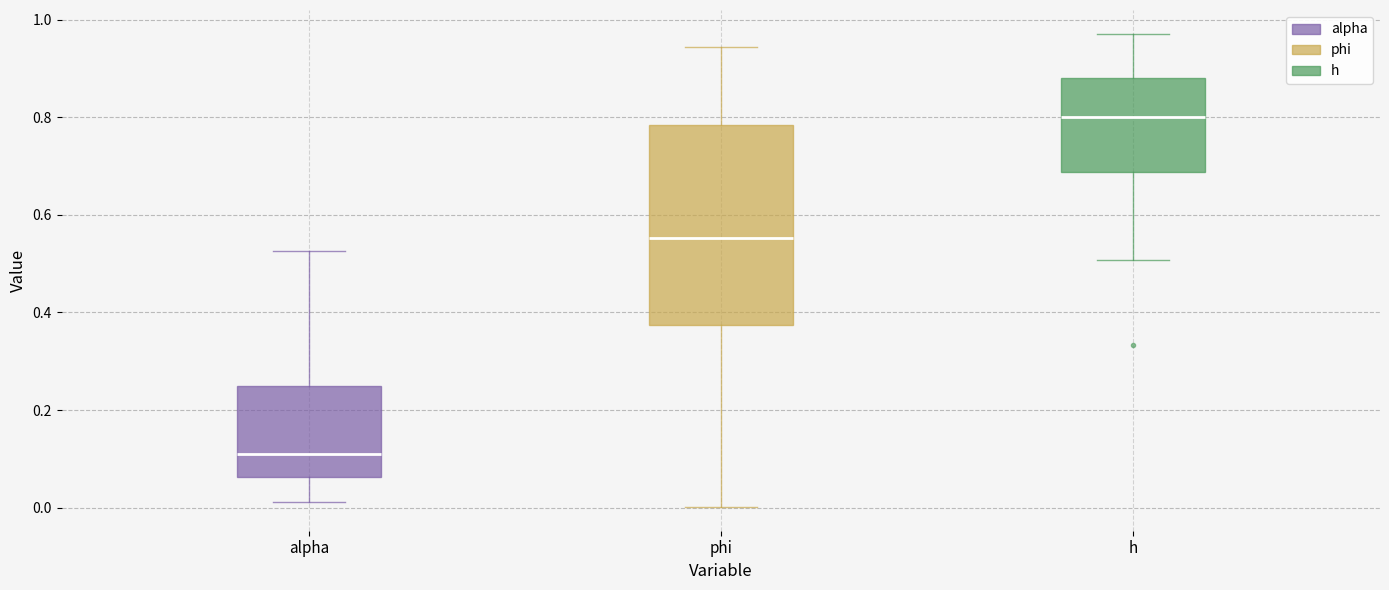

Where does the lower whisker of the box for phi end on the y-axis? The values are not printed on the chart, so give them approximately, as read against the axis.

0.00